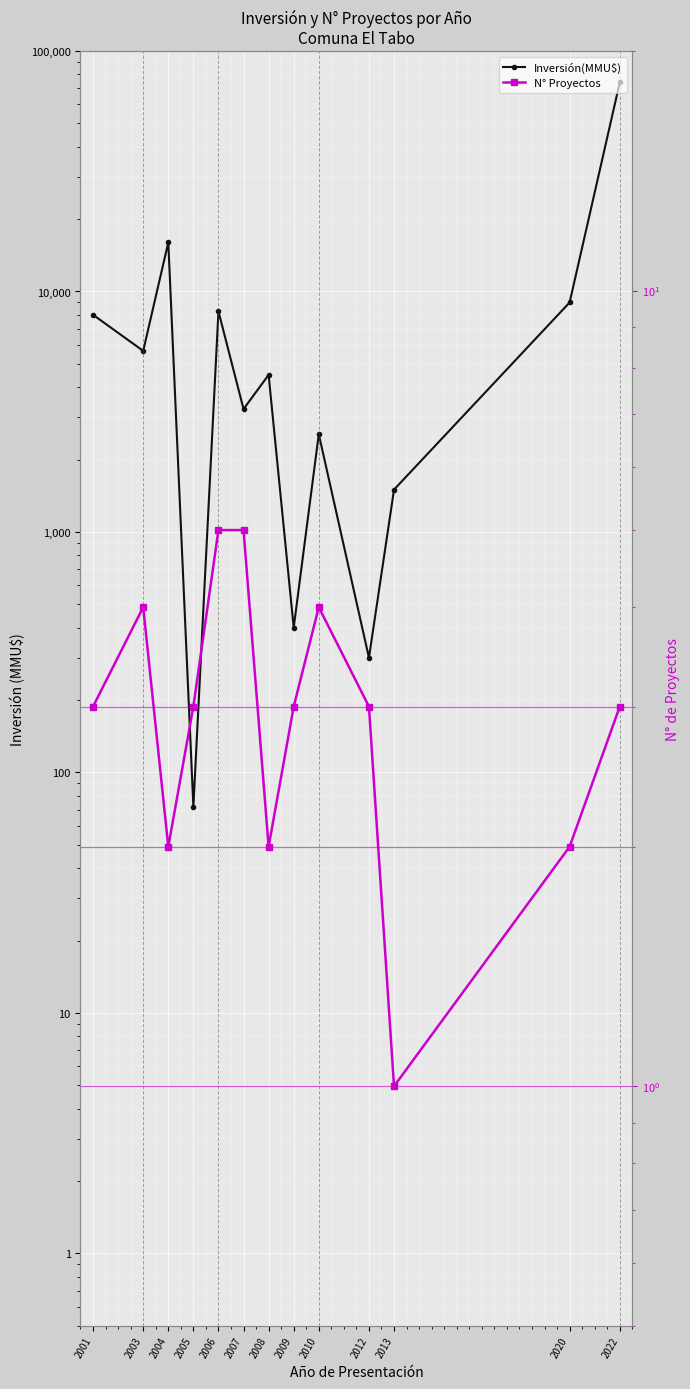

Where is the first local minimum for N° Proyectos?

2004